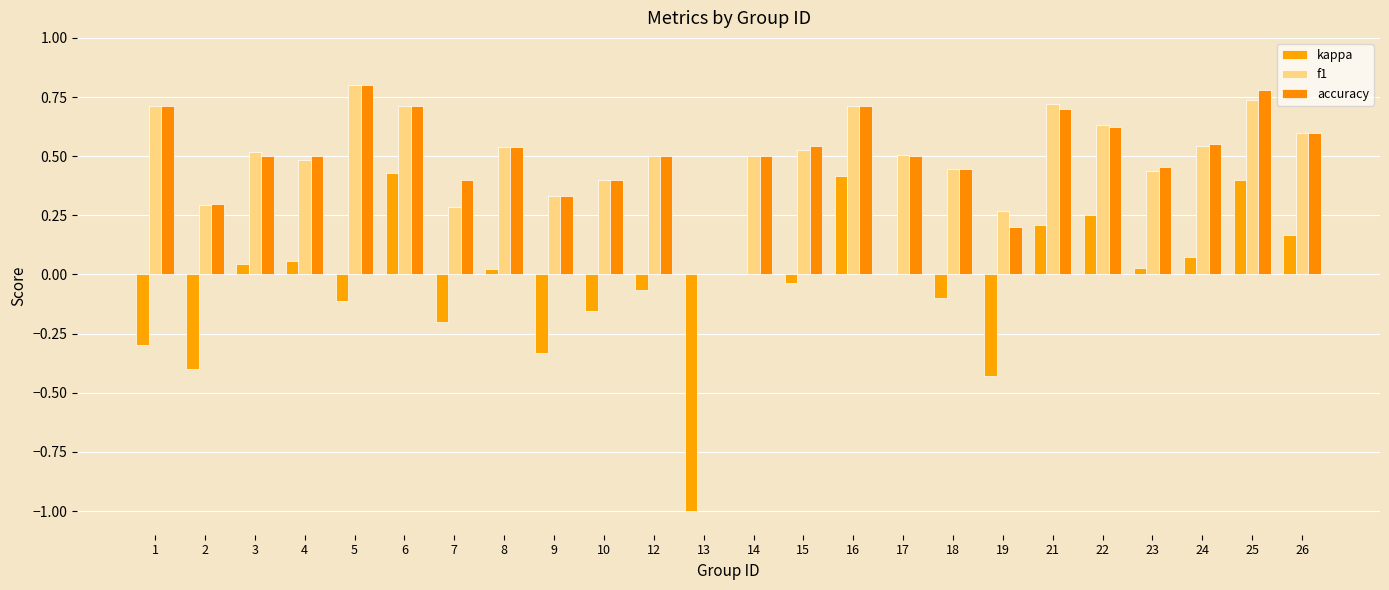

What is the highest value of the accuracy series?

0.8